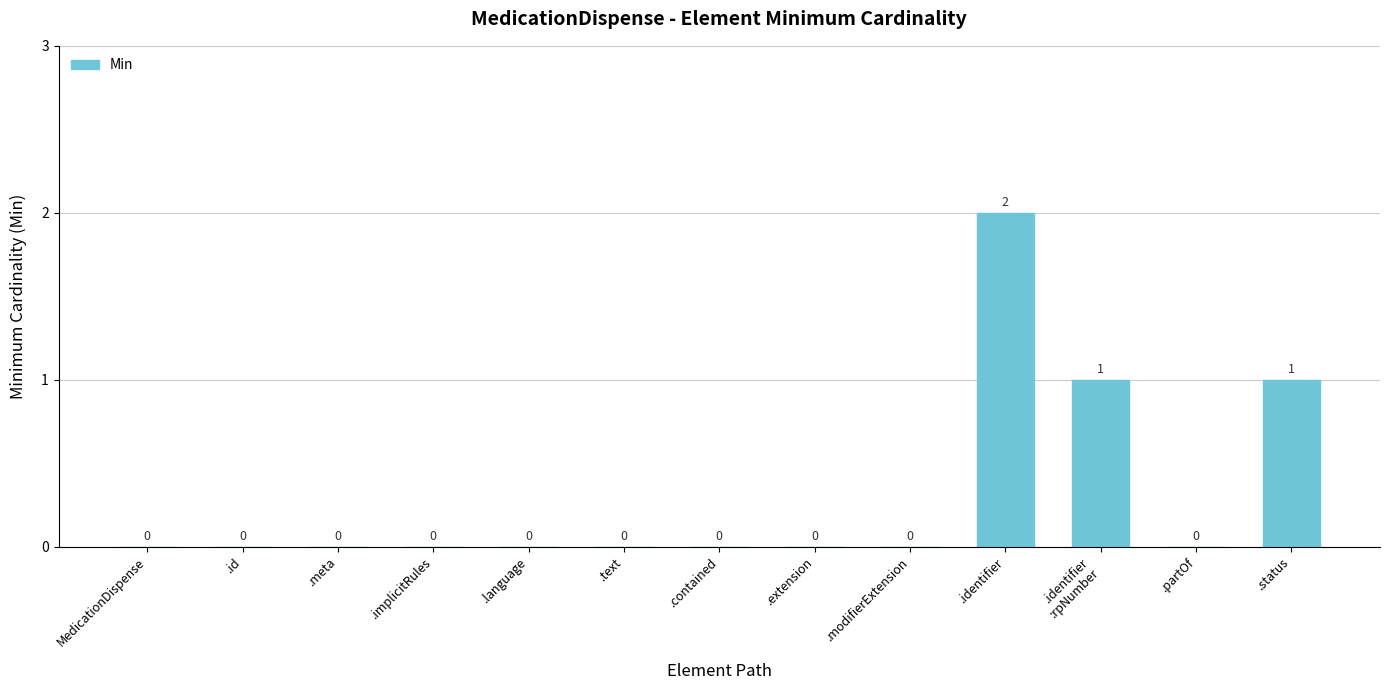

What is the sum of the values at .identifier and .meta?

2